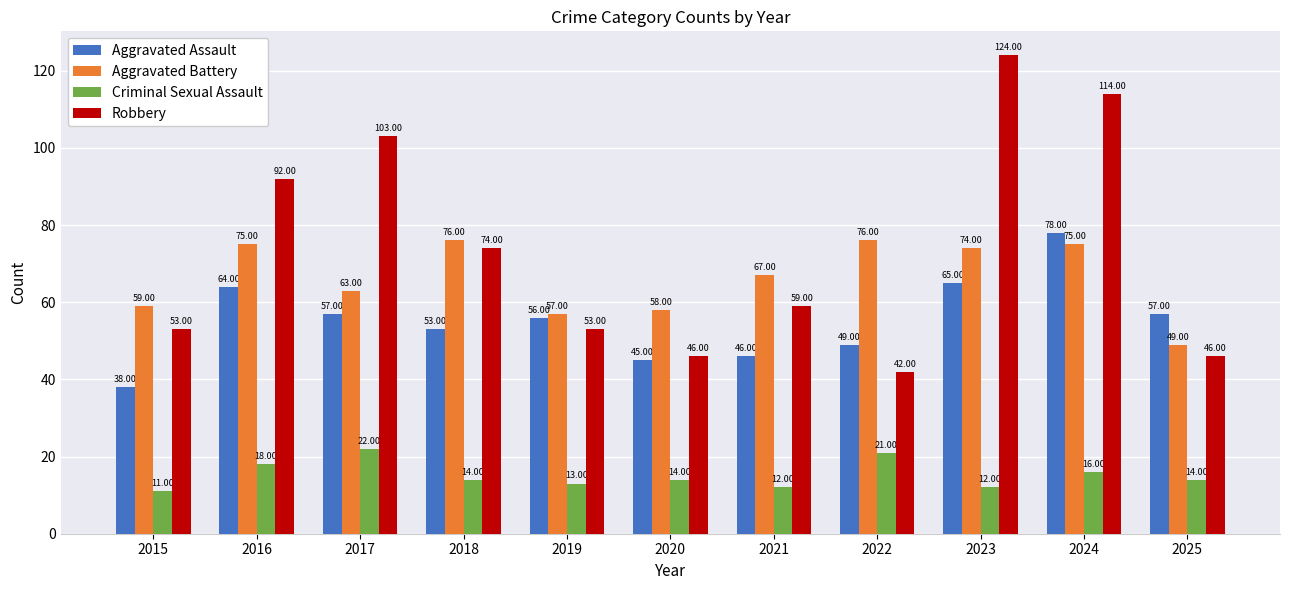

Reading left to right, extract all data points from this chart.

Aggravated Assault: 38	64	57	53	56	45	46	49	65	78	57
Aggravated Battery: 59	75	63	76	57	58	67	76	74	75	49
Criminal Sexual Assault: 11	18	22	14	13	14	12	21	12	16	14
Robbery: 53	92	103	74	53	46	59	42	124	114	46